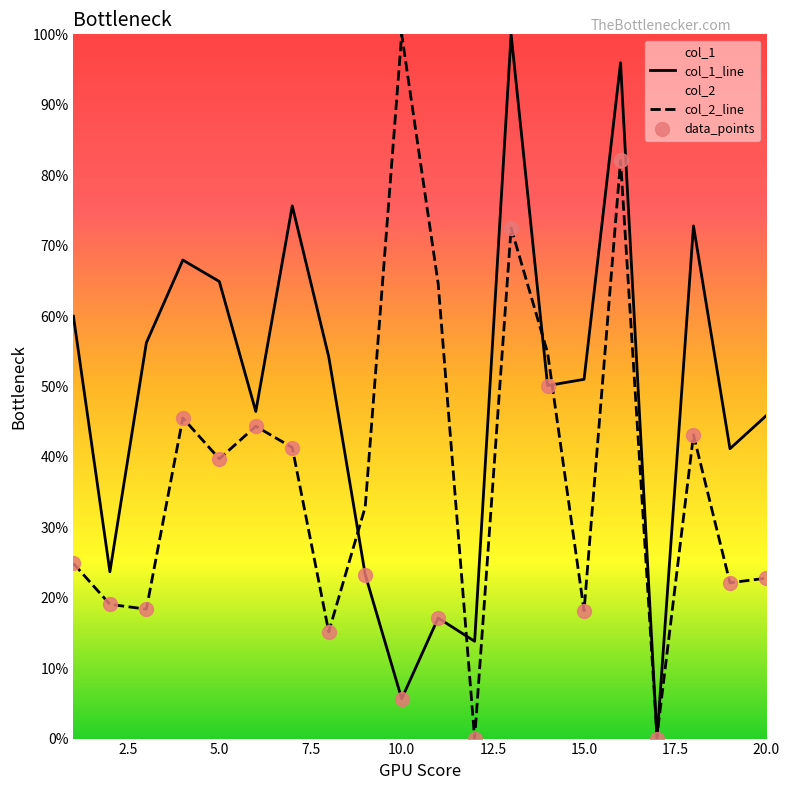

Which series has the largest Y range (max minus min)?

col_1_line